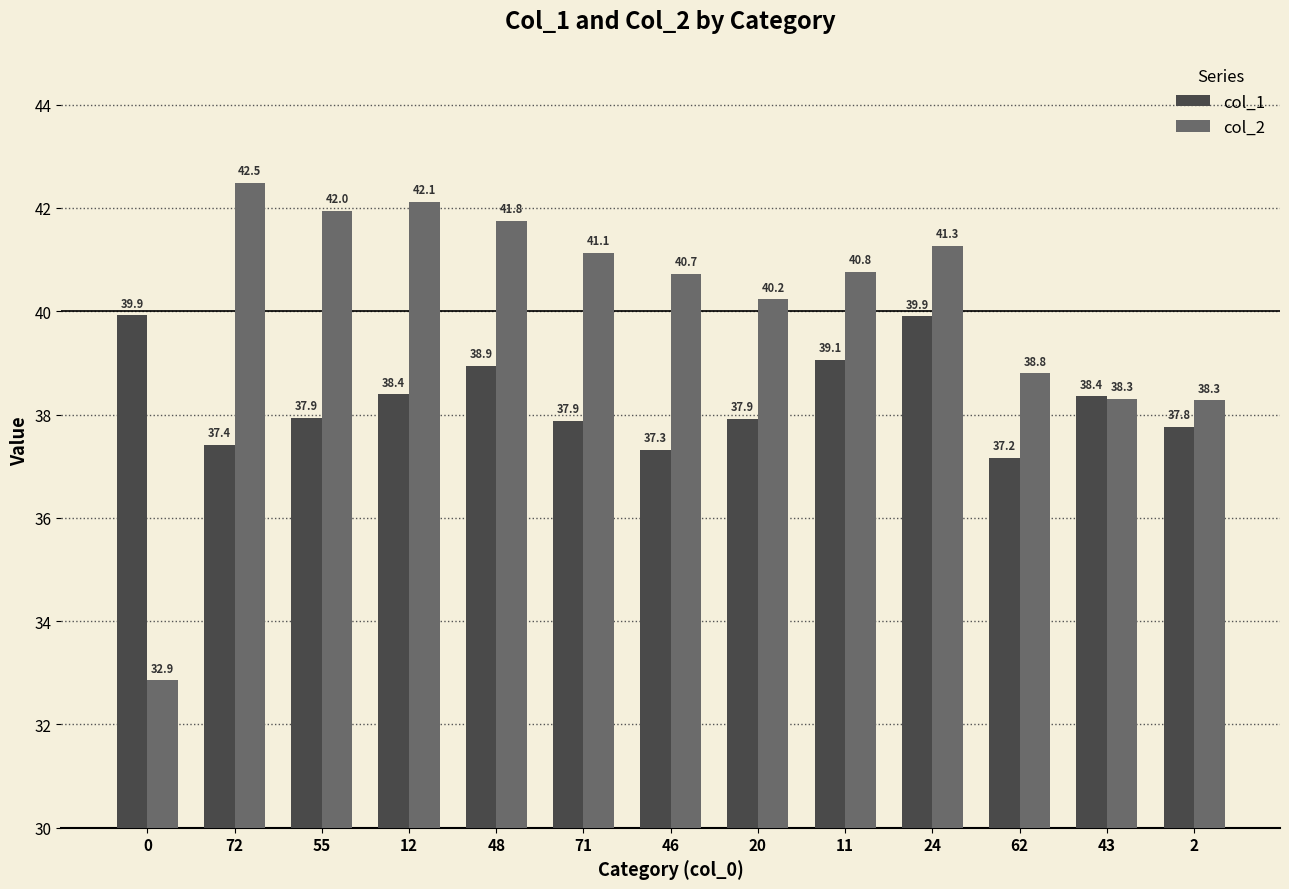

What is the value of the col_1 bar at the 5th from the left?

38.9